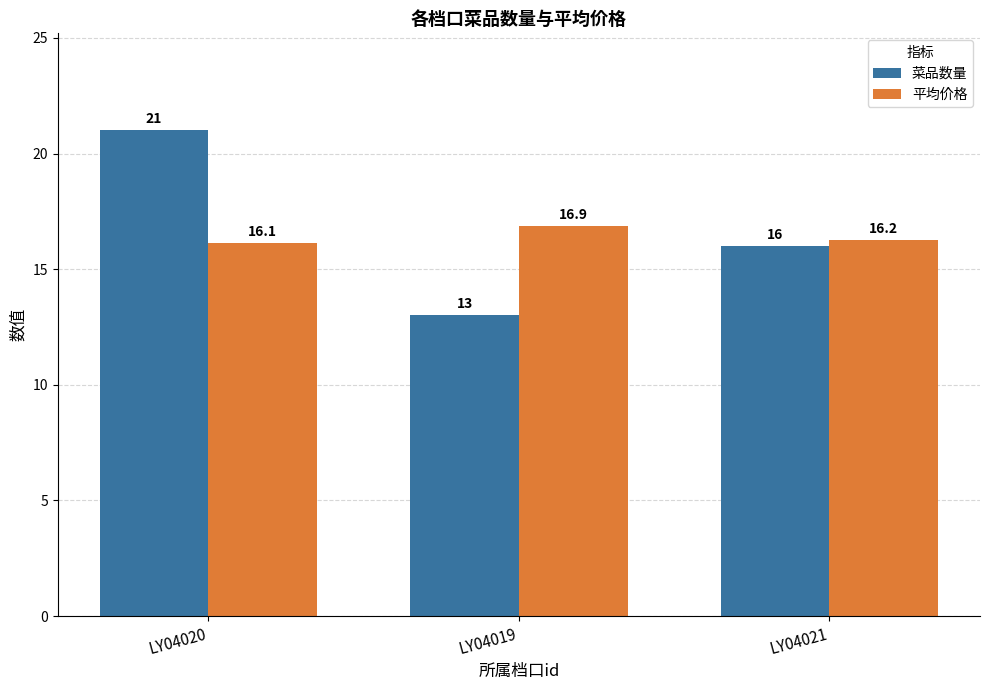

What is the minimum value for 菜品数量?

13.0